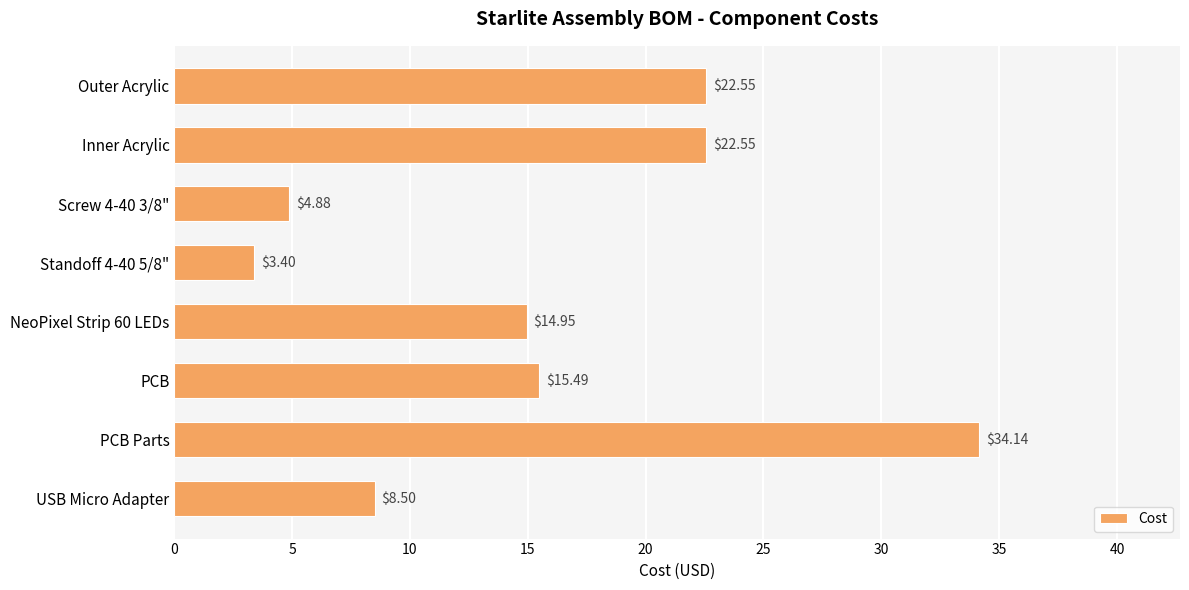

Which has a higher value, Standoff 4-40 5/8" or PCB?

PCB